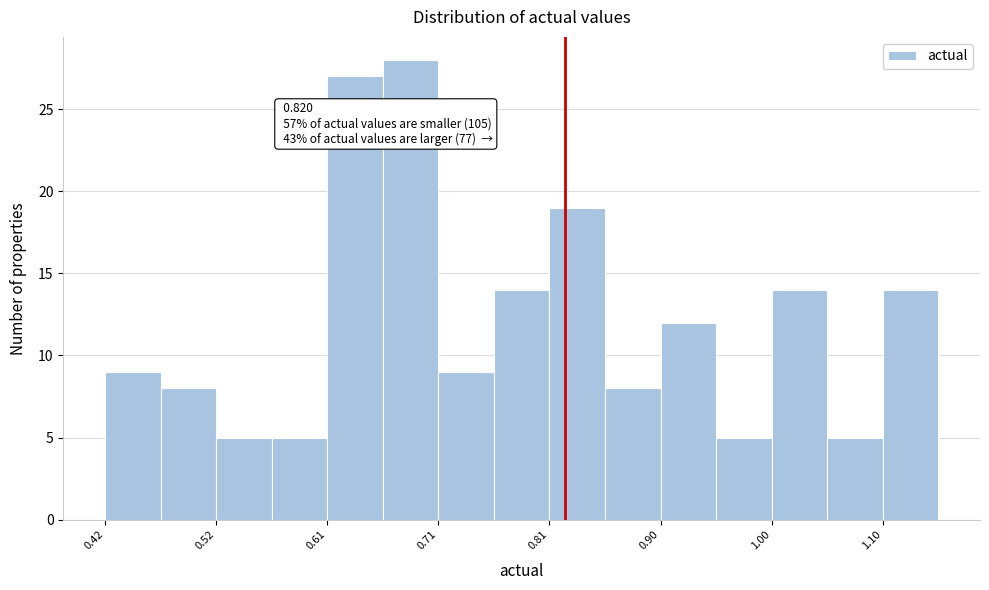

Which range on the x-axis has the tallest bar?

0.66 to 0.71